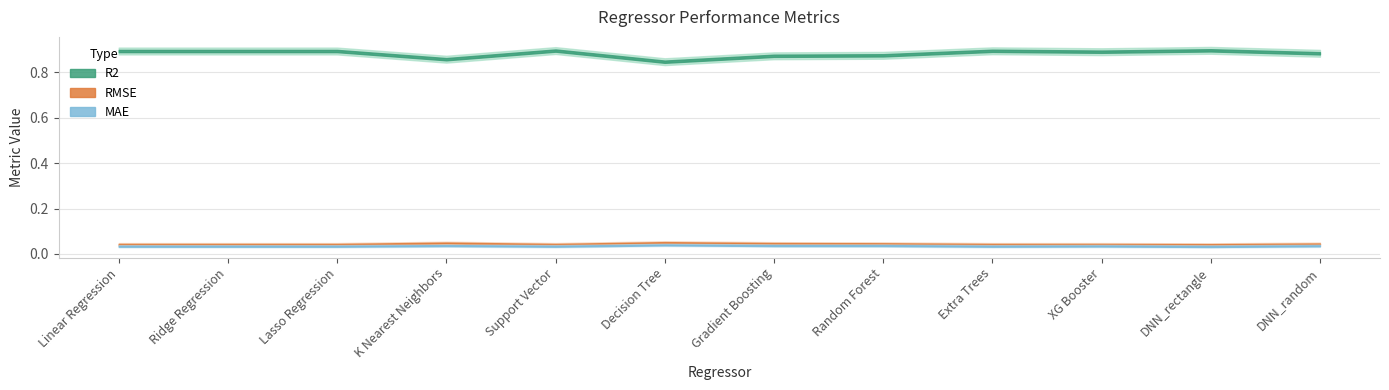

True or false: RMSE has more than 2 points higher than both neighbors.

False